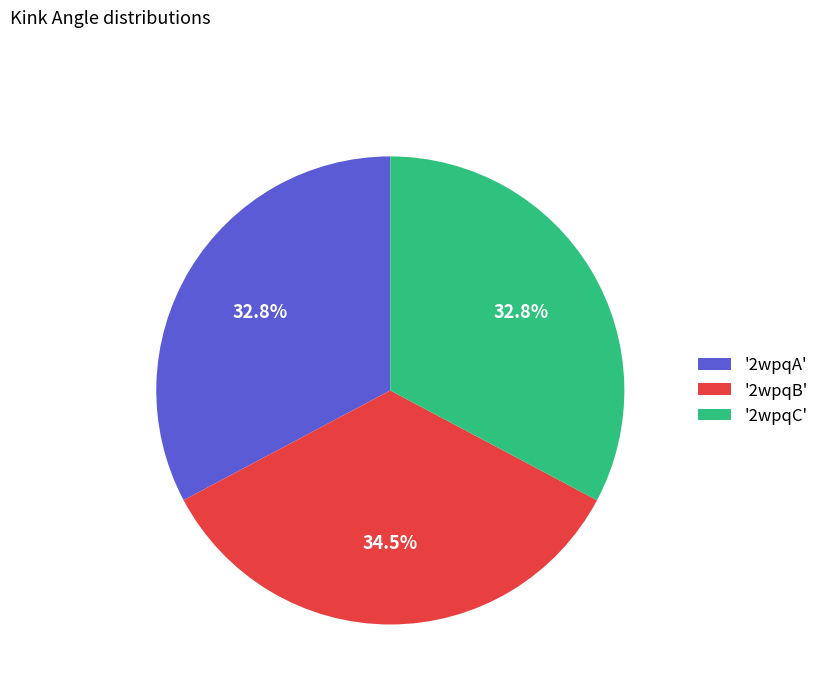

What portion of the pie excludes '2wpqC'?

67.2%